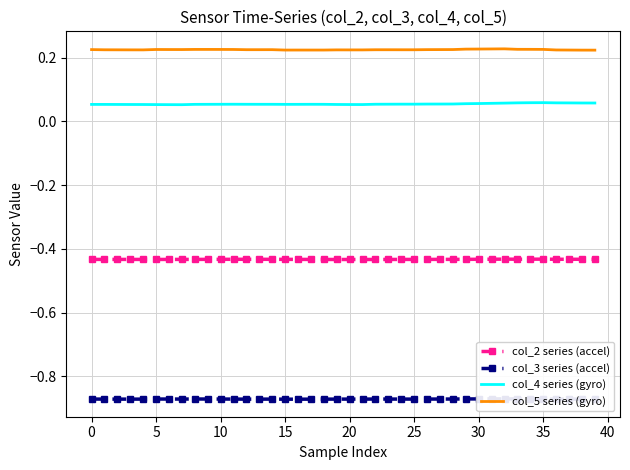

Is it true that col_2 series (accel) equals -0.4 at 29?

True